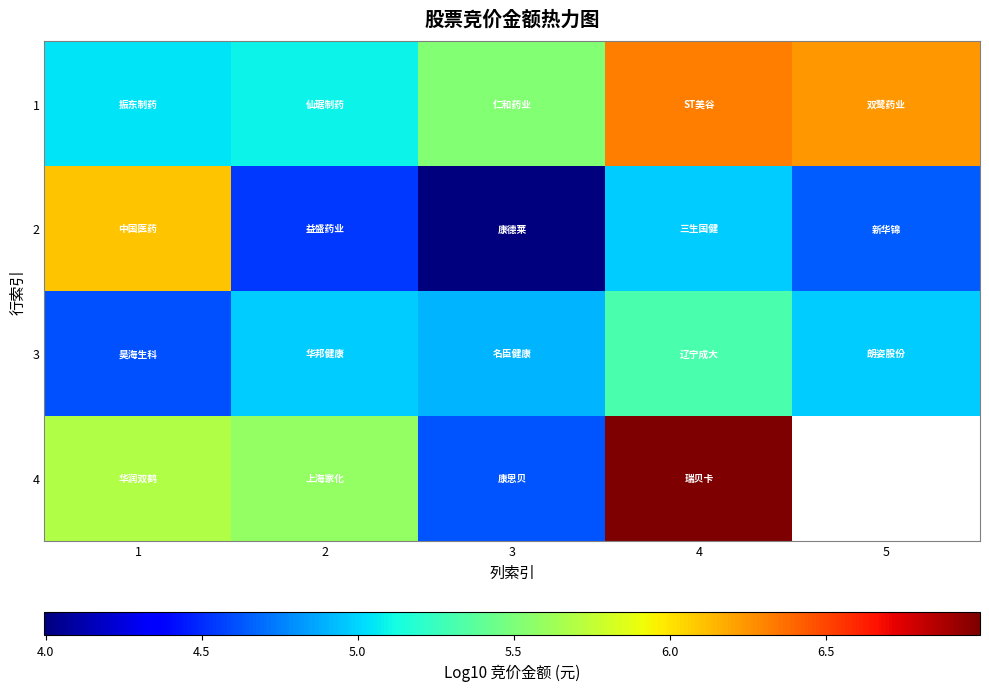

List the labels in order of 1 value, largest first.

4, 5, 3, 2, 1